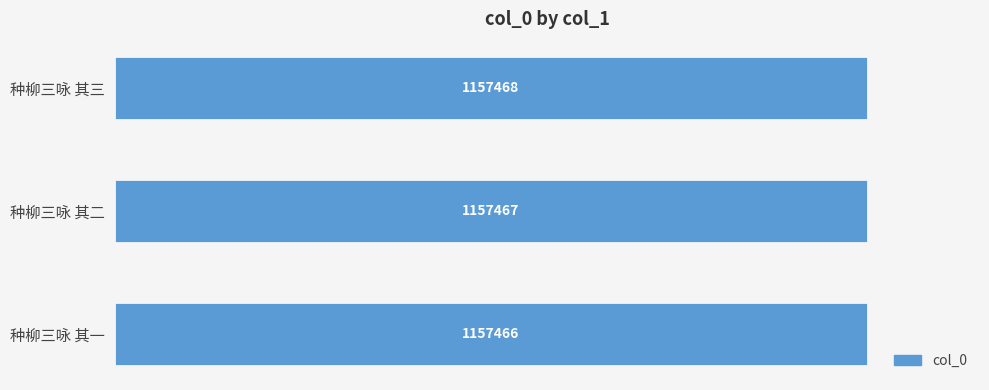

Does the chart contain any negative values?

No